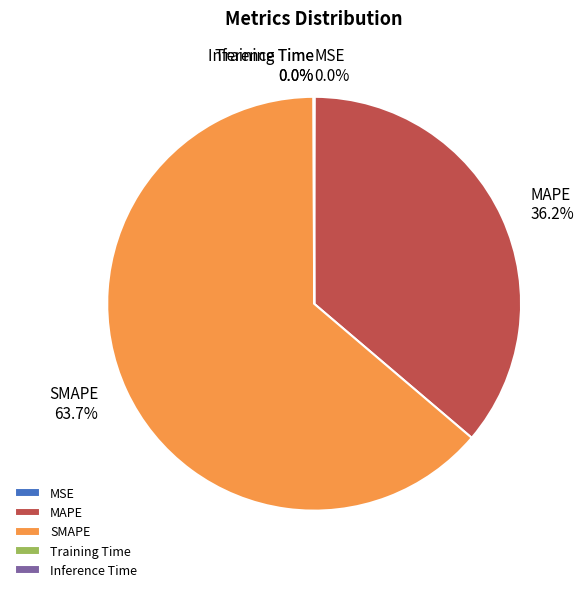

Is MAPE the majority of the pie?

No